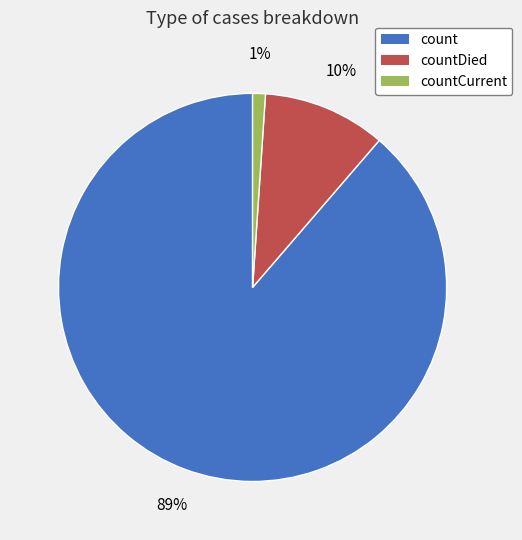

To the nearest percent, what is the average slice percentage?

33%